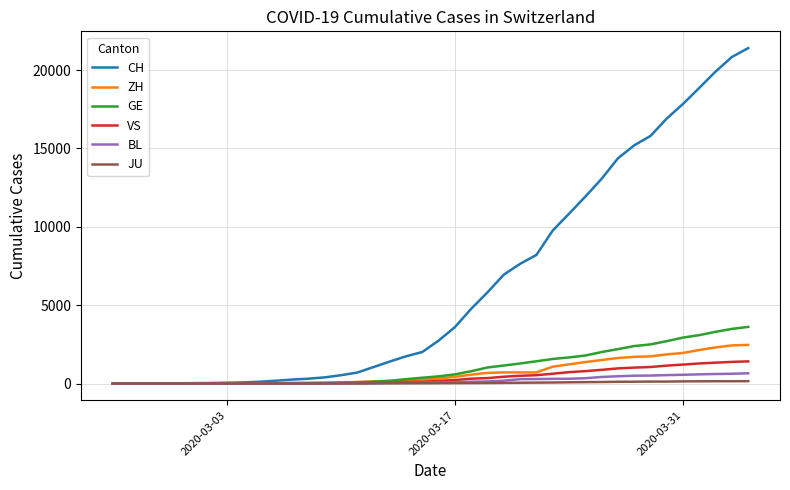

What is the greatest value displayed?

21398